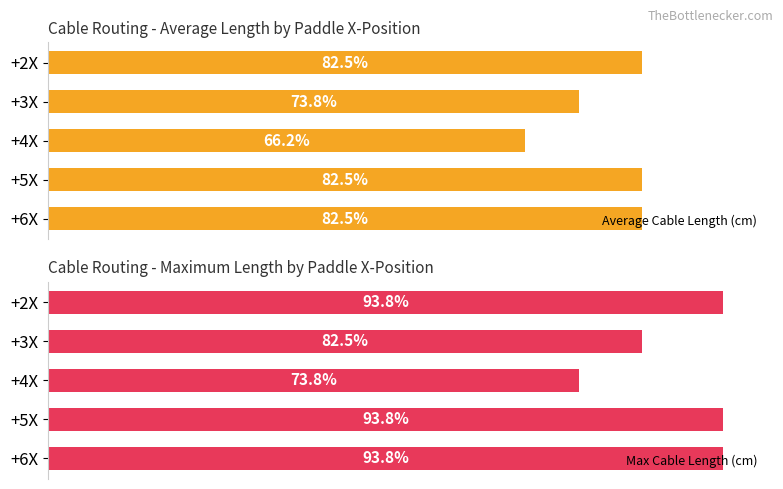

Which series has the largest total across all categories?

Max Cable Length (cm)